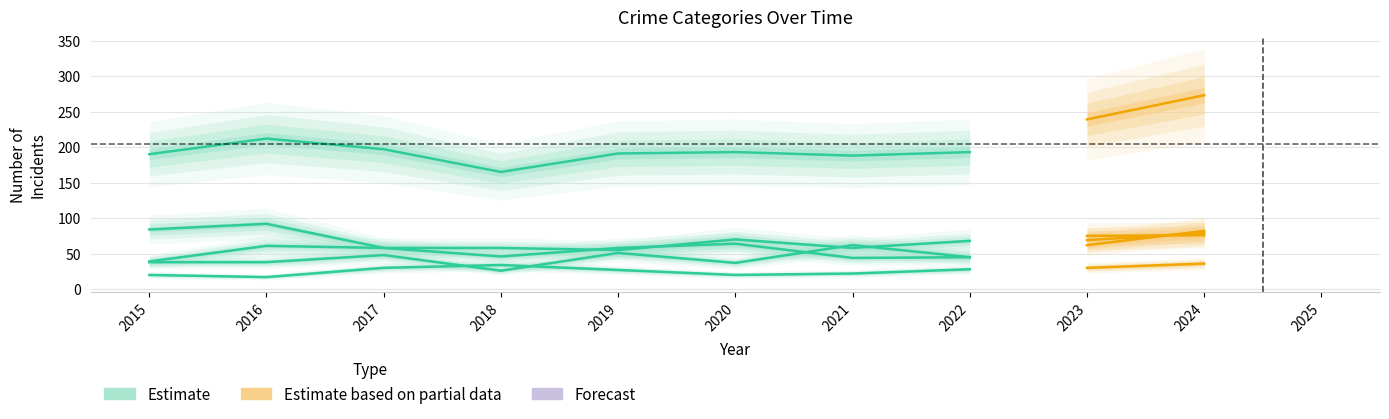

What is the approximate value of Total at 2023?

239